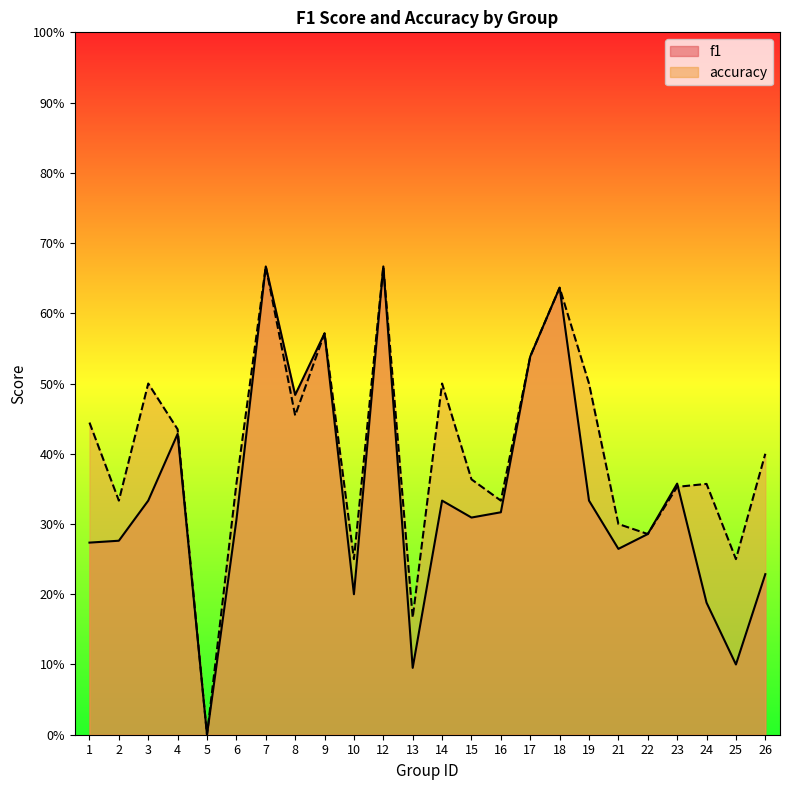

Count the accuracy values in the range 0 to 1.

24